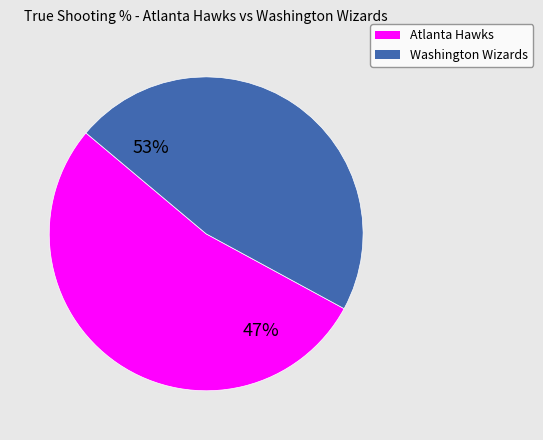

Count the number of slices in the pie.

2